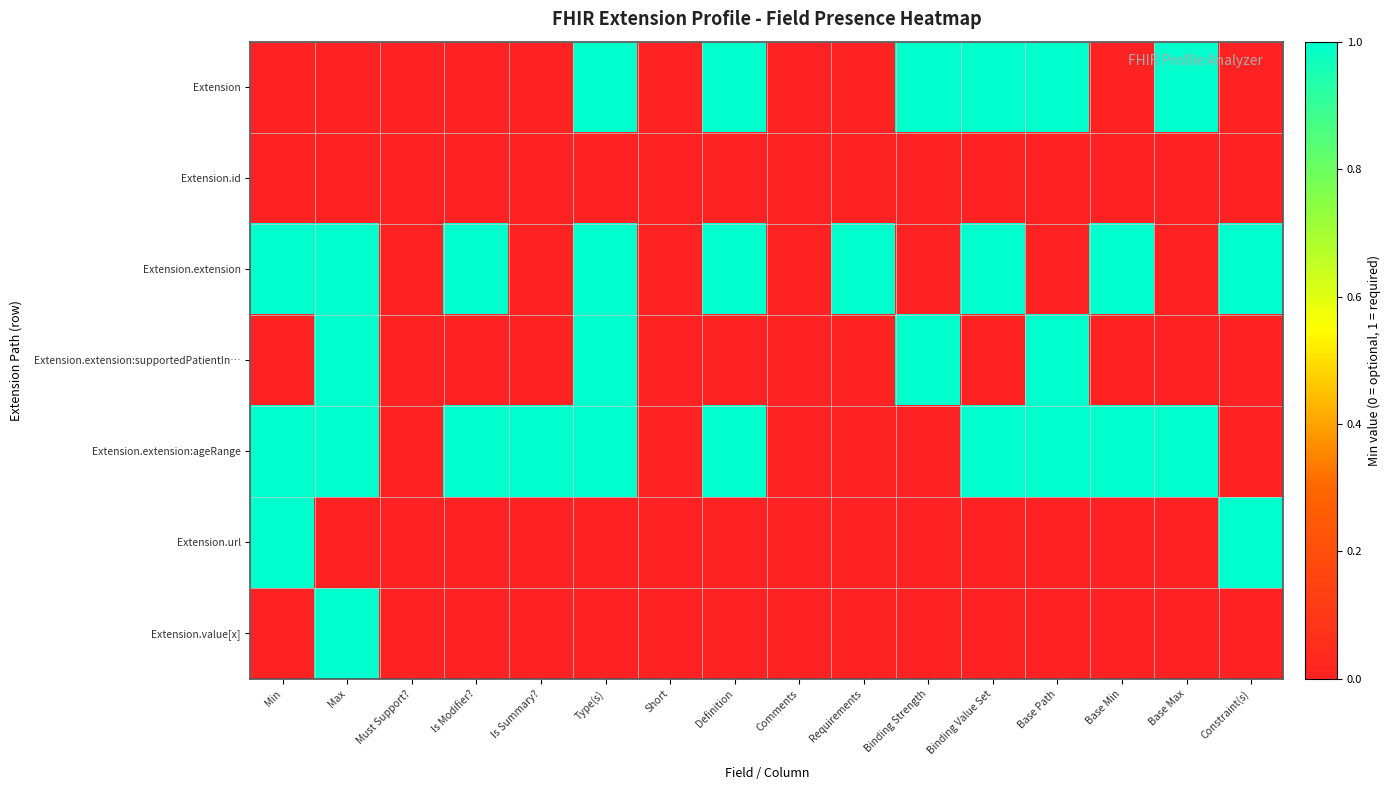

Which category has the highest value across all series?

Type(s)